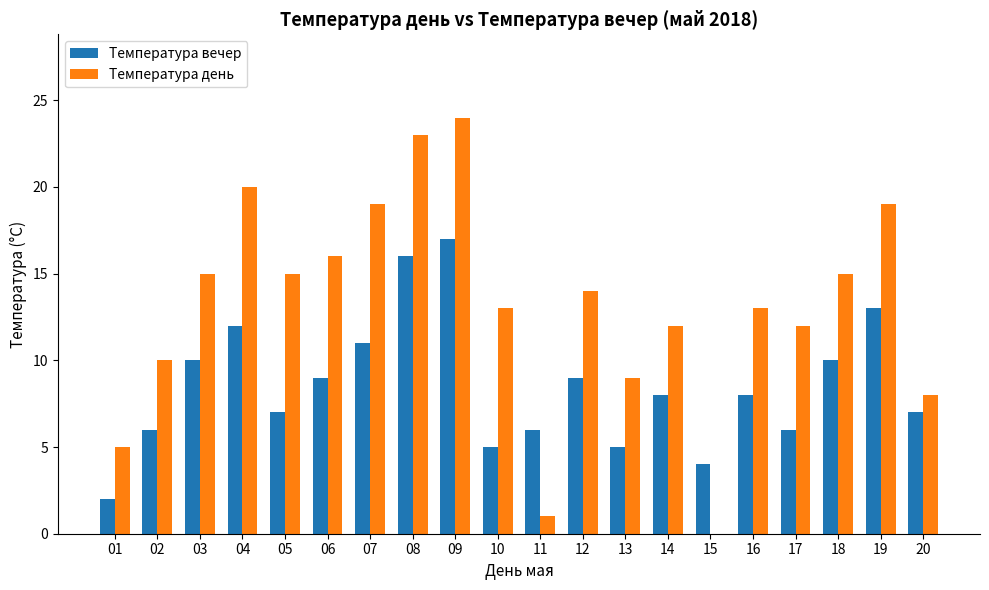

Is the value of Температура вечер at 02 greater than the value of Температура день at 17?

No